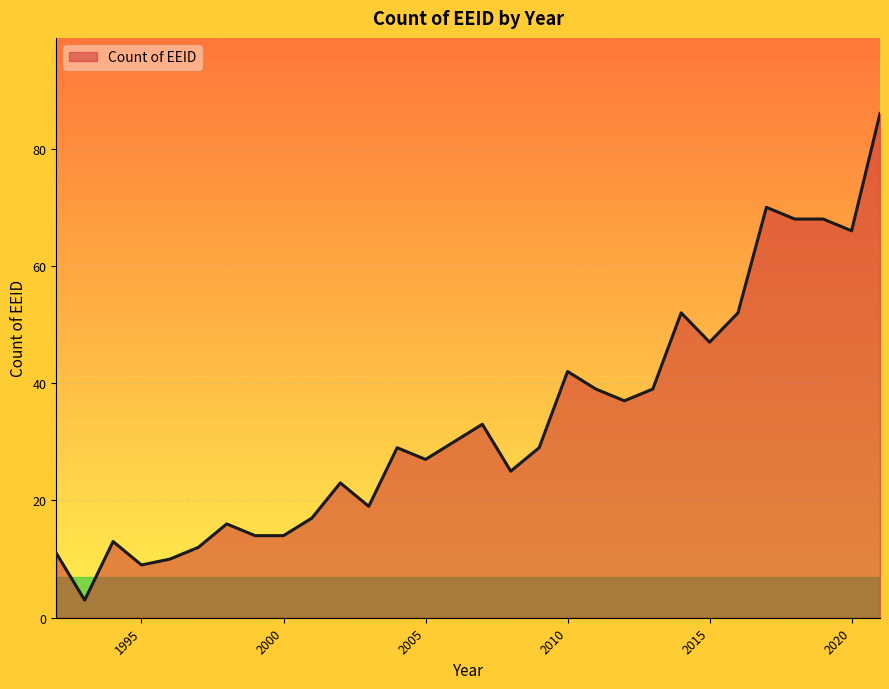

Does the chart display data point markers on the line(s)?

No